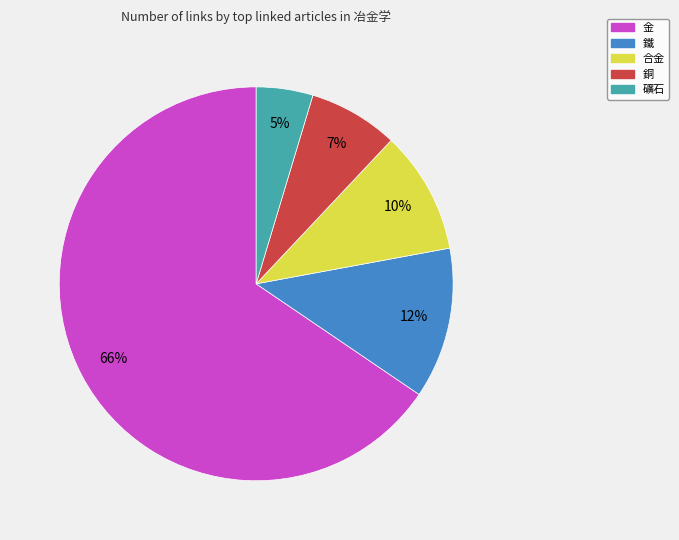

Does 金 account for over 50% of the chart?

Yes